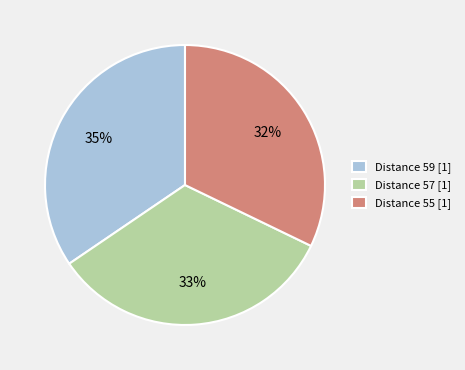

To the nearest percent, what portion does Distance 57 [1] represent?

33%